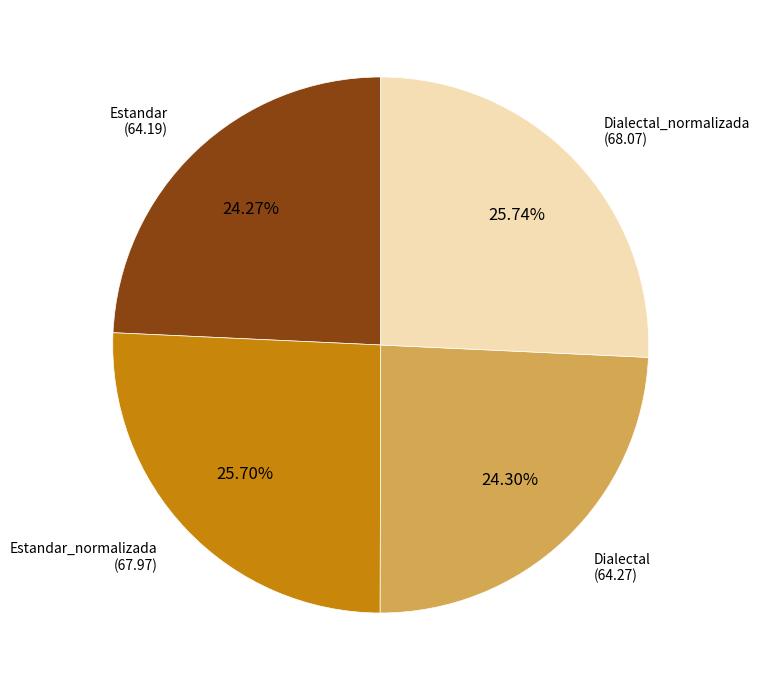

Does any single category account for the majority?

No